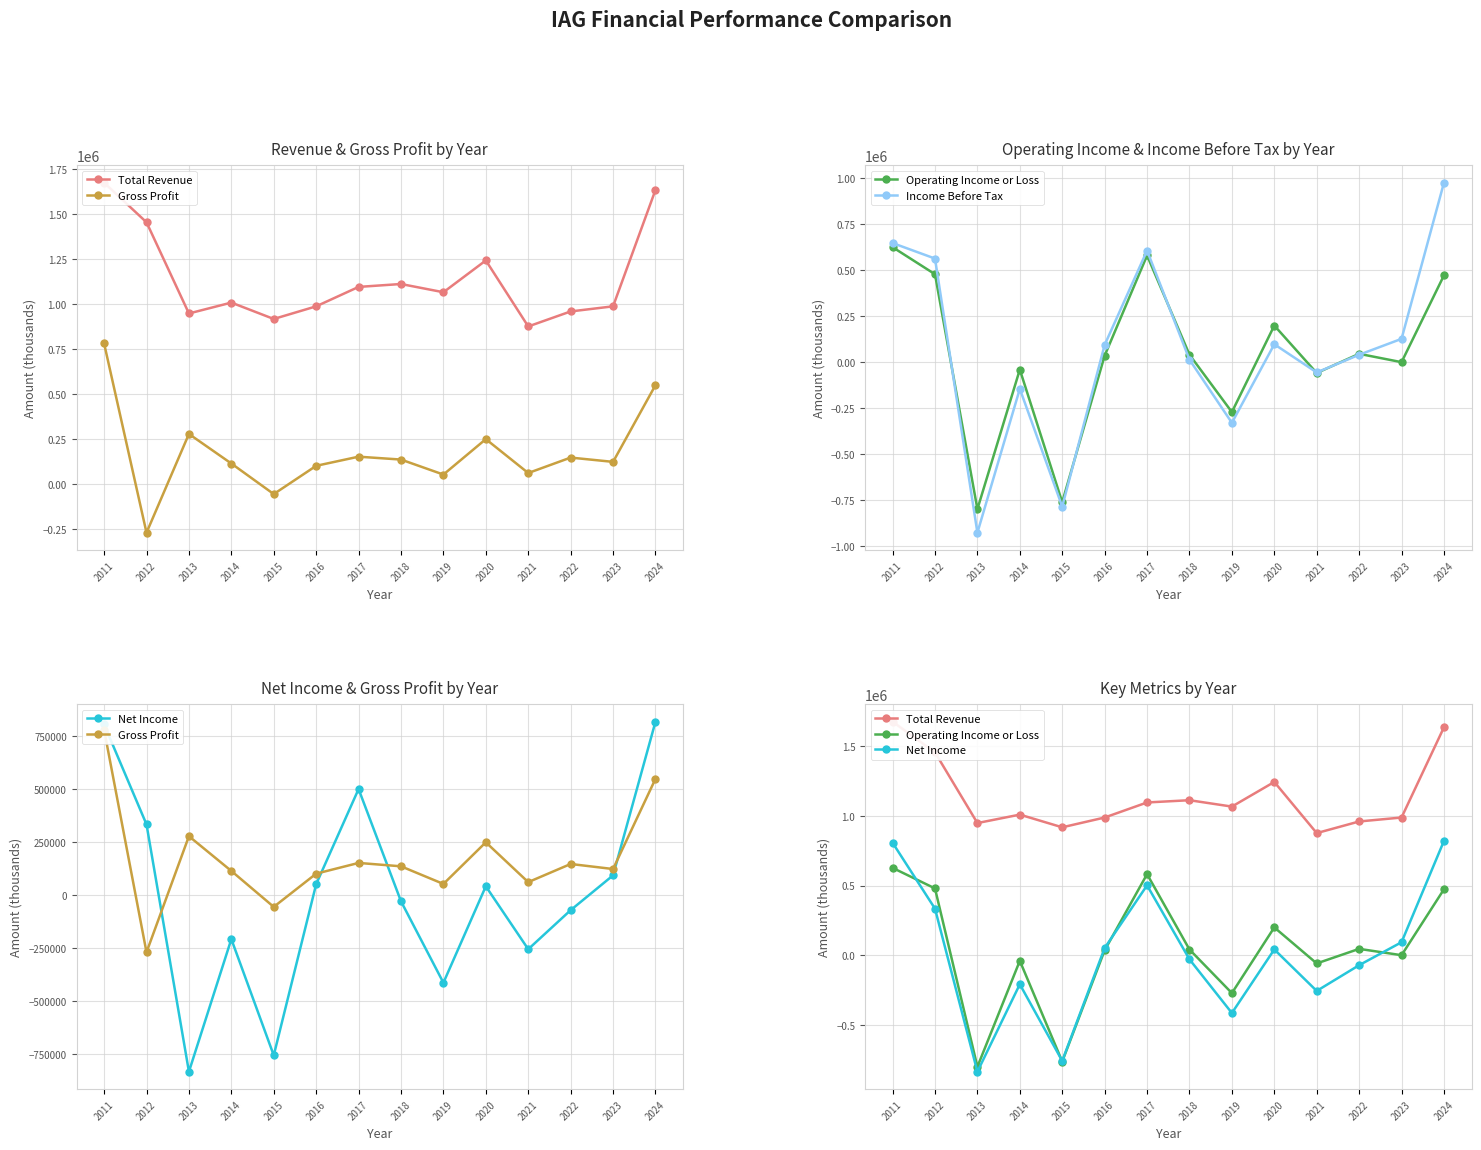

Between 2014 and 2019, which is larger?

2019